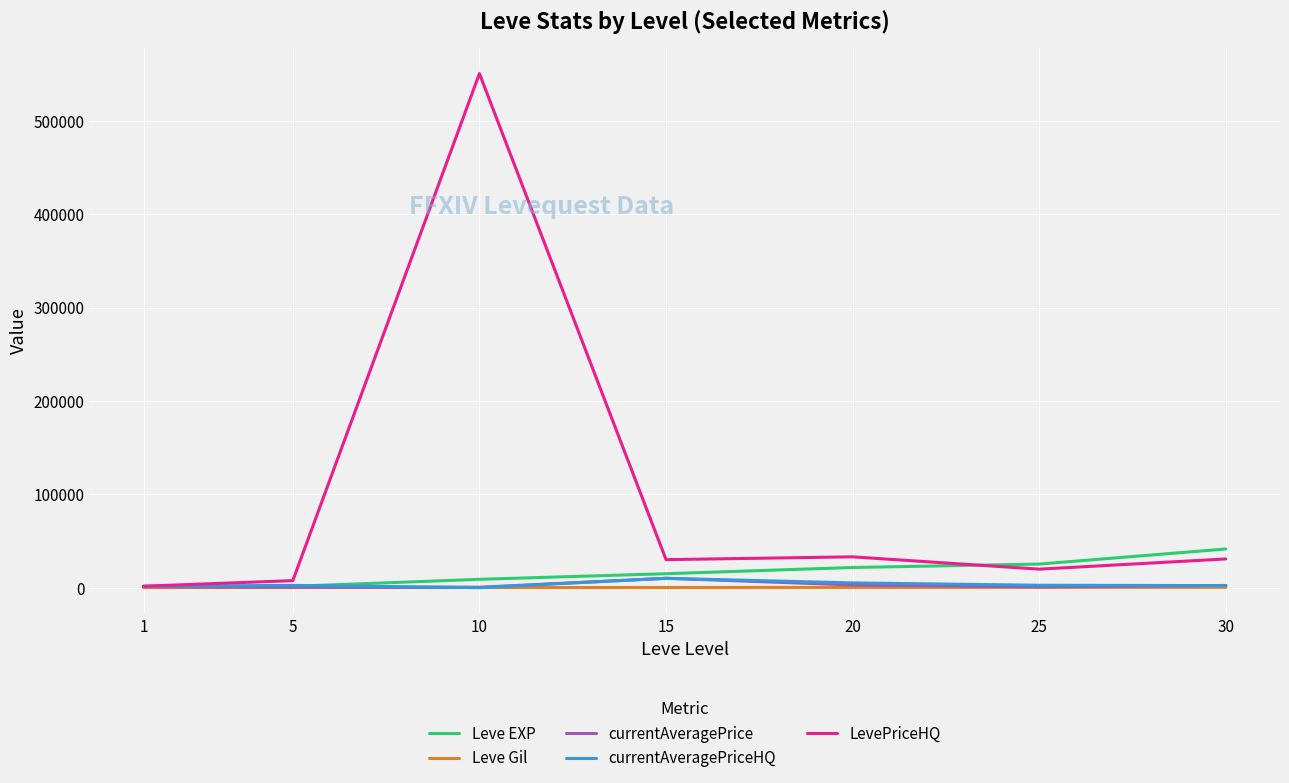

Which series changed the most between 5 and 10?

LevePriceHQ